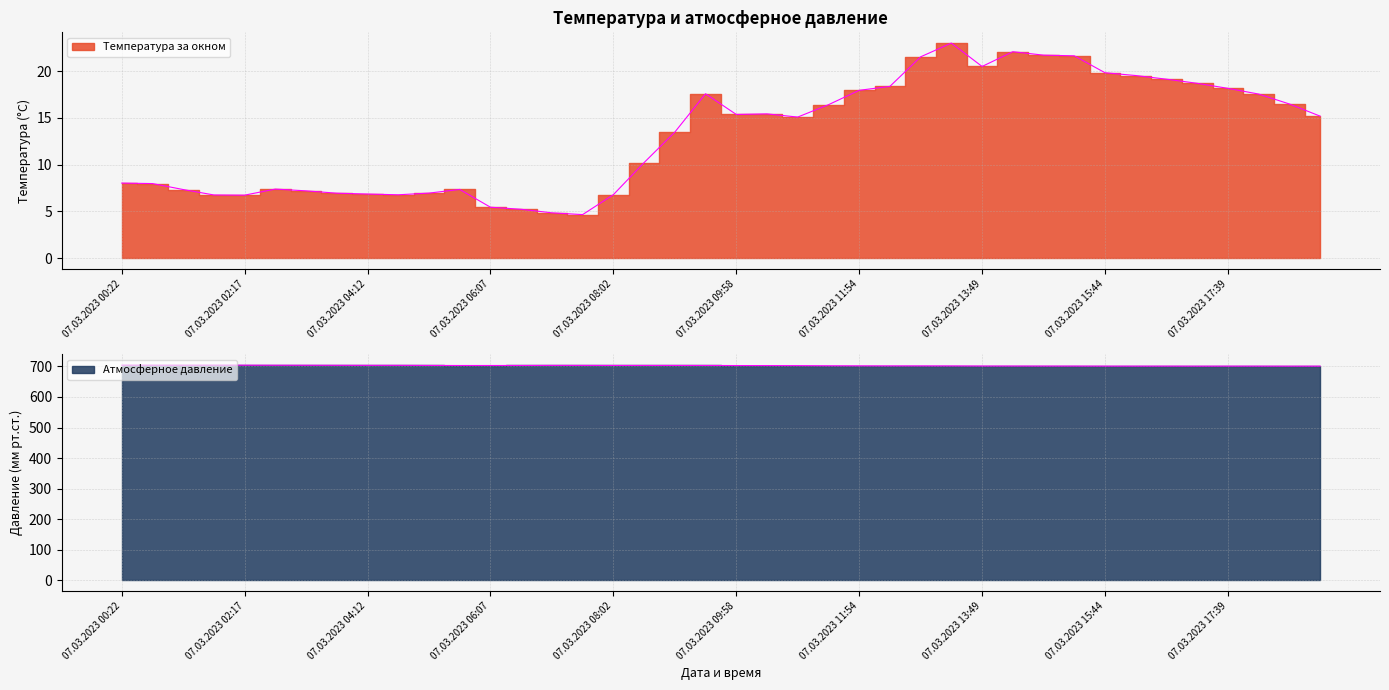

What is the sum of the Атмосферное давление values at 07.03.2023 11:54 and 07.03.2023 08:02?

1405.1